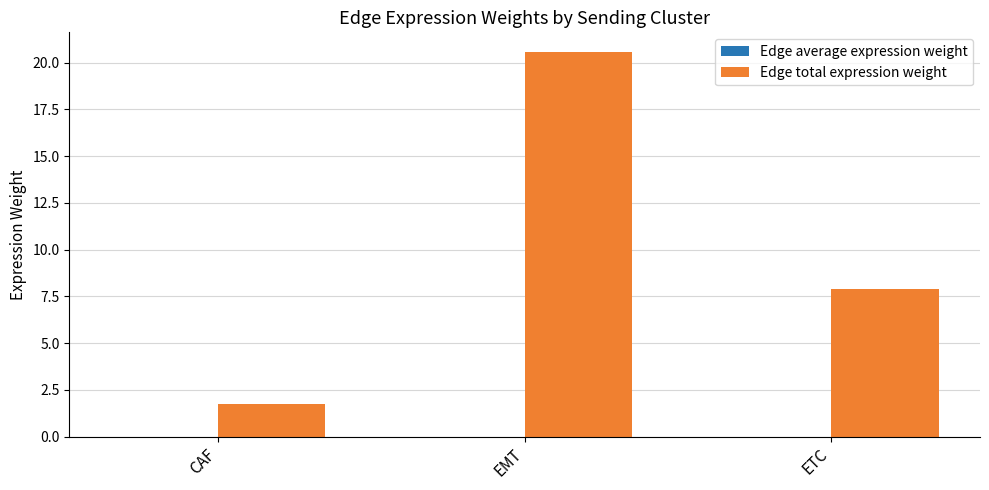

Between EMT and ETC, which series saw the biggest shift?

Edge total expression weight